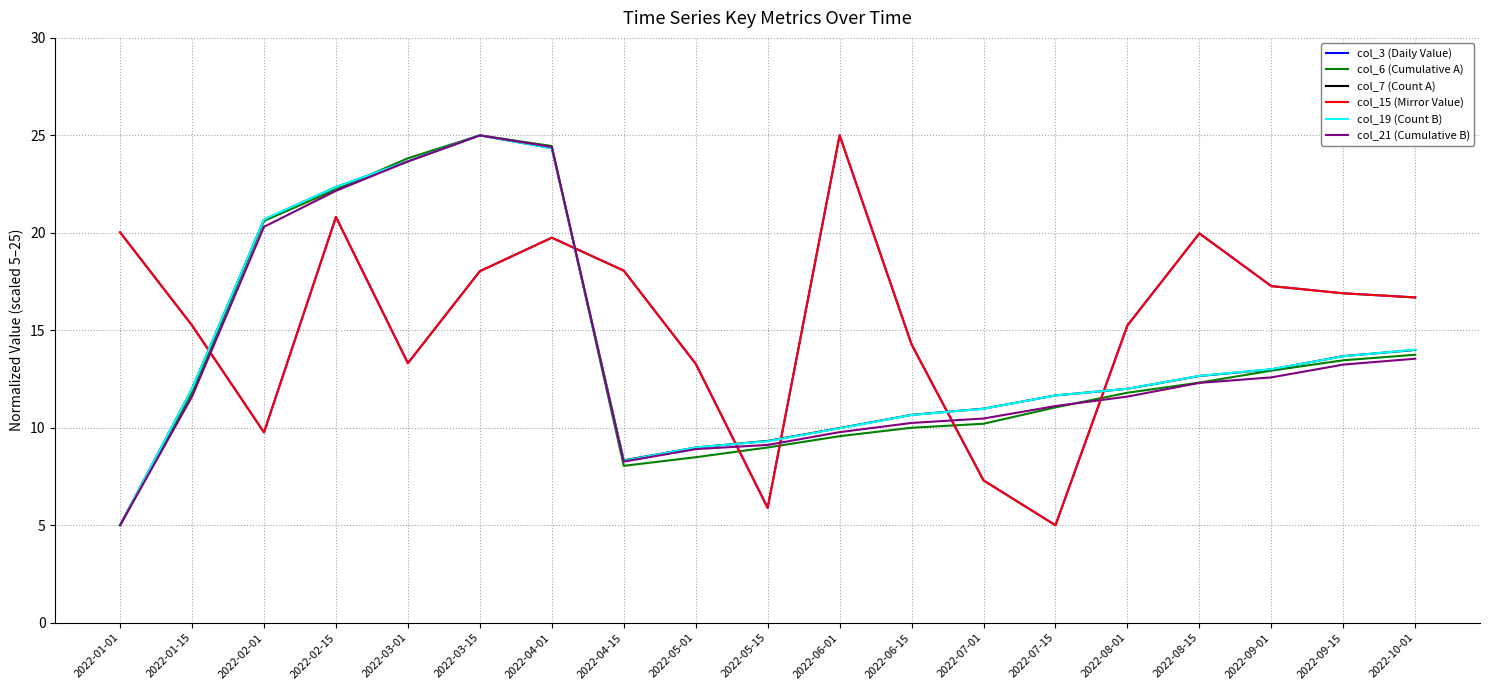

Reading left to right, transcribe all the data shown in this chart.

col_3 (Daily Value): 20.0	15.3	9.8	20.8	13.3	18.0	19.8	18.1	13.3	5.9	25.0	14.3	7.3	5.0	15.3	20.0	17.3	16.9	16.7
col_6 (Cumulative A): 5.0	11.8	20.6	22.2	23.8	25.0	24.5	8.0	8.5	9.0	9.6	10.0	10.2	11.0	11.8	12.3	12.9	13.5	13.7
col_7 (Count A): 5.0	12.0	20.7	22.3	23.7	25.0	24.3	8.3	9.0	9.3	10.0	10.7	11.0	11.7	12.0	12.7	13.0	13.7	14.0
col_15 (Mirror Value): 20.0	15.3	9.8	20.8	13.3	18.0	19.8	18.1	13.3	5.9	25.0	14.3	7.3	5.0	15.3	20.0	17.3	16.9	16.7
col_19 (Count B): 5.0	12.0	20.7	22.4	23.7	25.0	24.3	8.3	9.0	9.3	10.0	10.7	11.0	11.7	12.0	12.7	13.0	13.7	14.0
col_21 (Cumulative B): 5.0	11.6	20.3	22.2	23.7	25.0	24.4	8.3	8.9	9.1	9.8	10.2	10.5	11.1	11.6	12.3	12.6	13.2	13.5